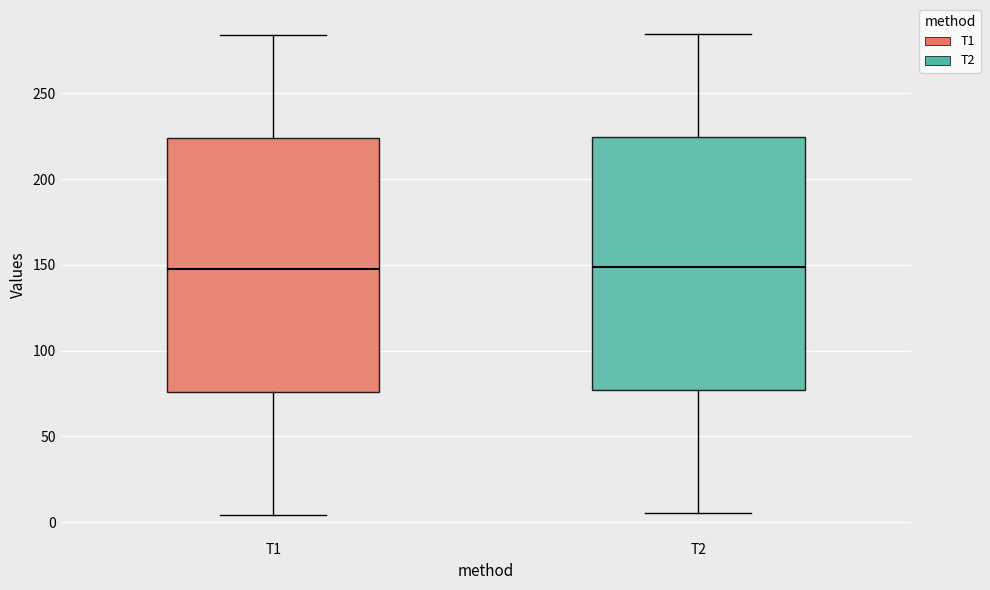

Where is the upper edge of the box for T2 on the y-axis? The values are not printed on the chart, so give them approximately, as read against the axis.

225